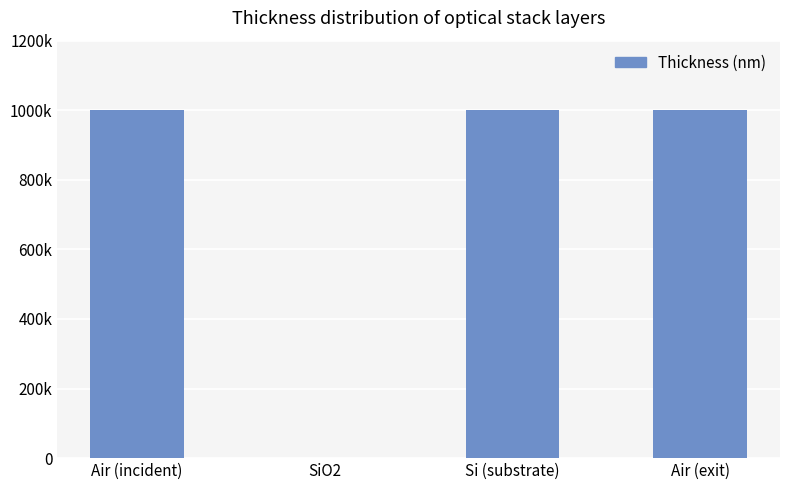

What is the difference between the values at Air (exit) and SiO2?

999004.9